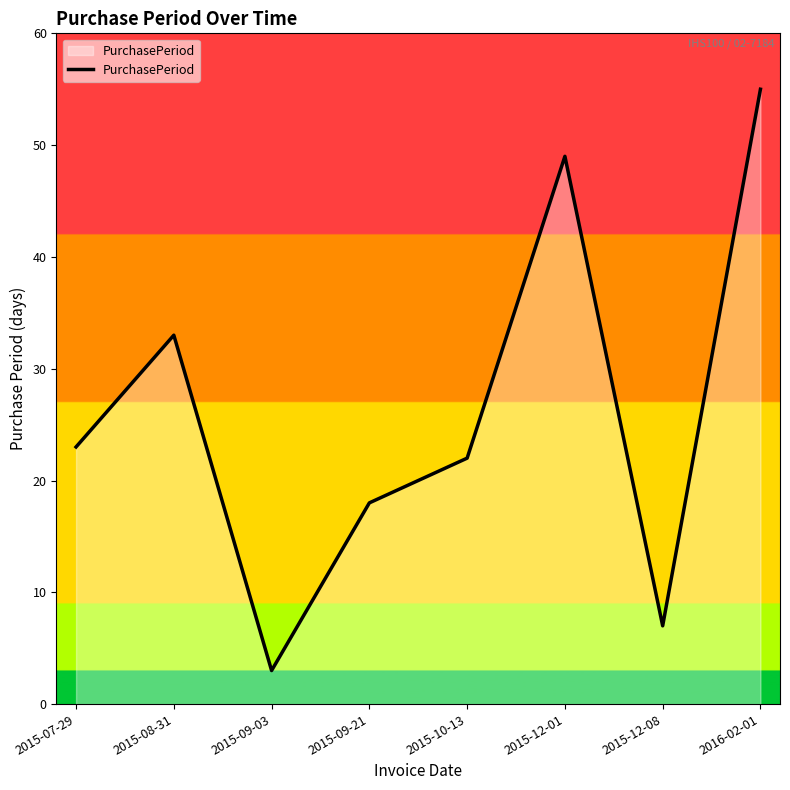

List the labels in order of value, smallest first.

2015-09-03, 2015-12-08, 2015-09-21, 2015-10-13, 2015-07-29, 2015-08-31, 2015-12-01, 2016-02-01